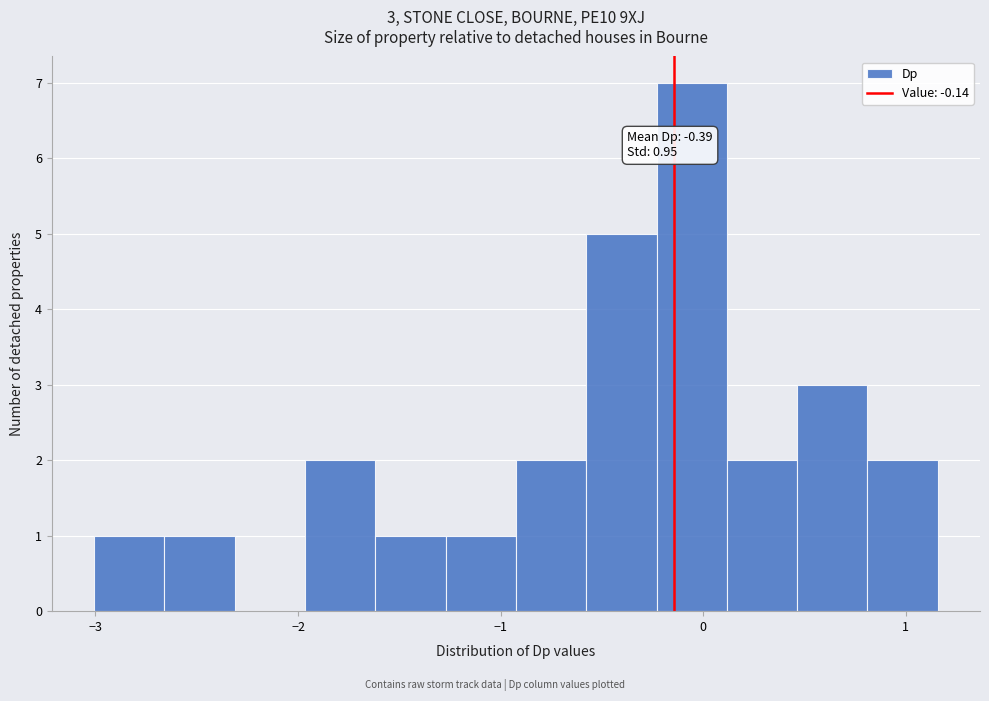

Read against the x-axis, roughly where is the centre of the tallest bar?

-0.1